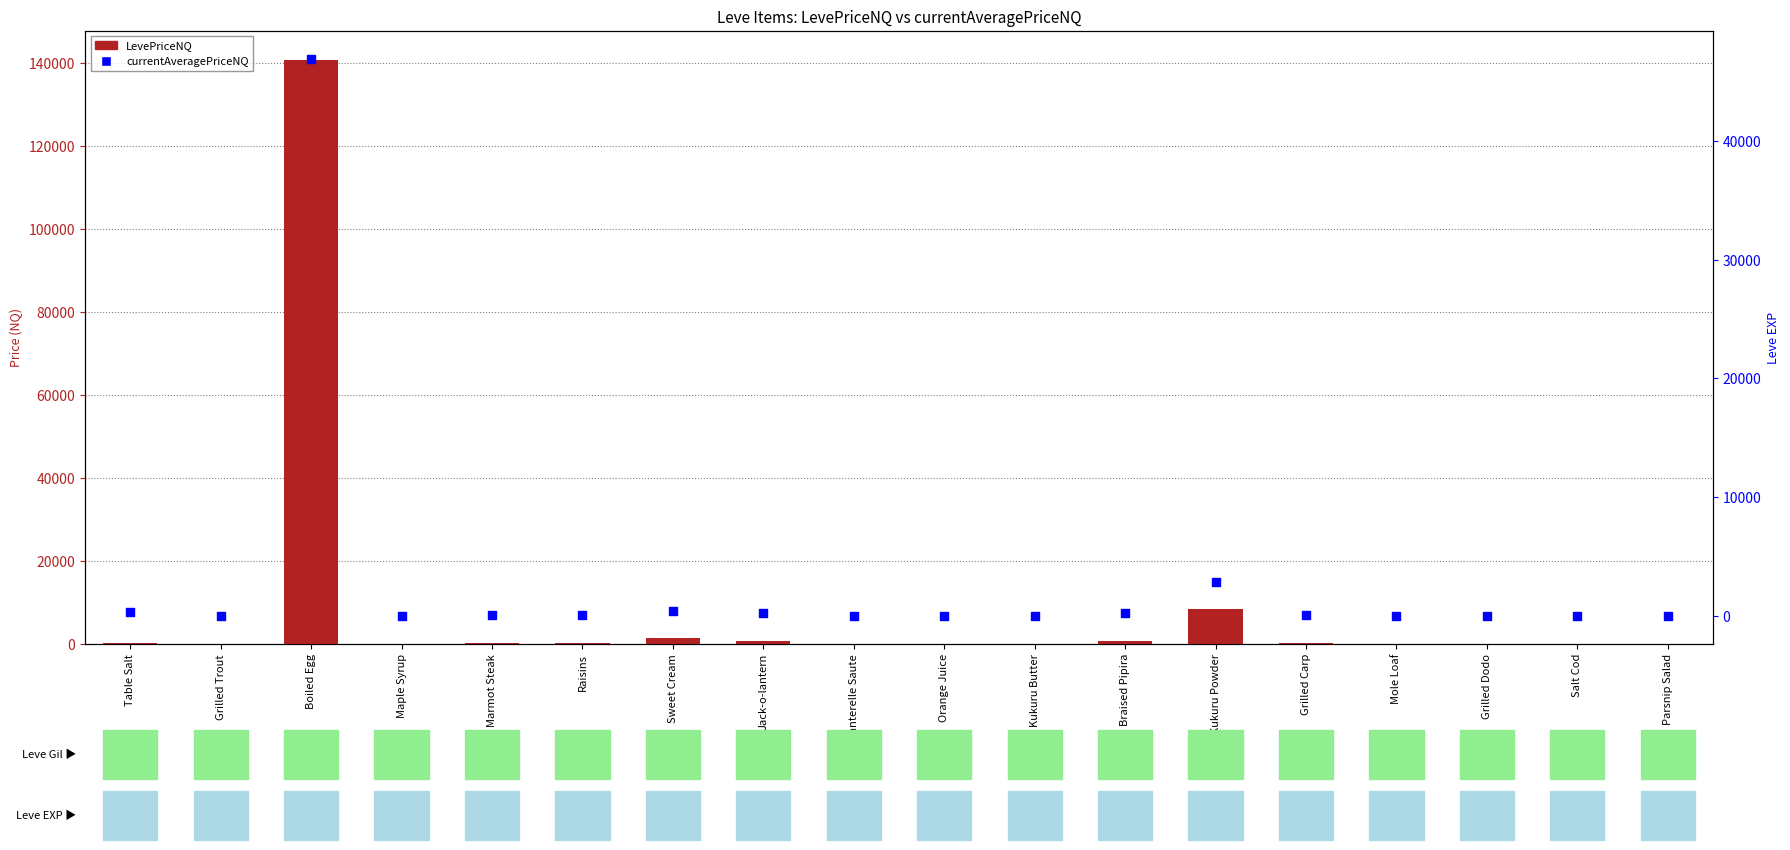

At how many categories does at least one series exceed 111928?

1